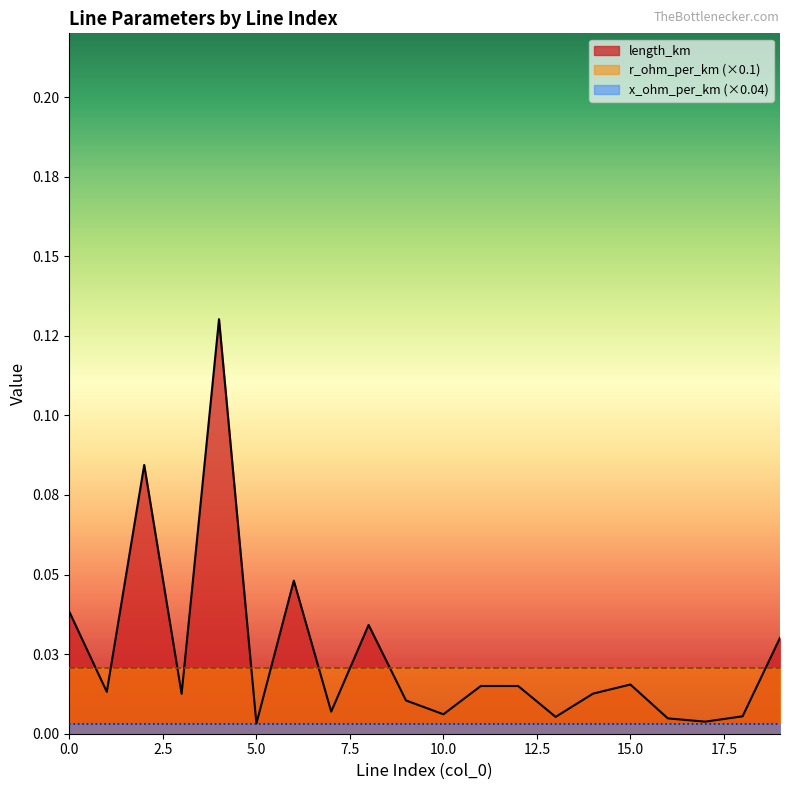

True or false: x_ohm_per_km and r_ohm_per_km cross at least once.

False